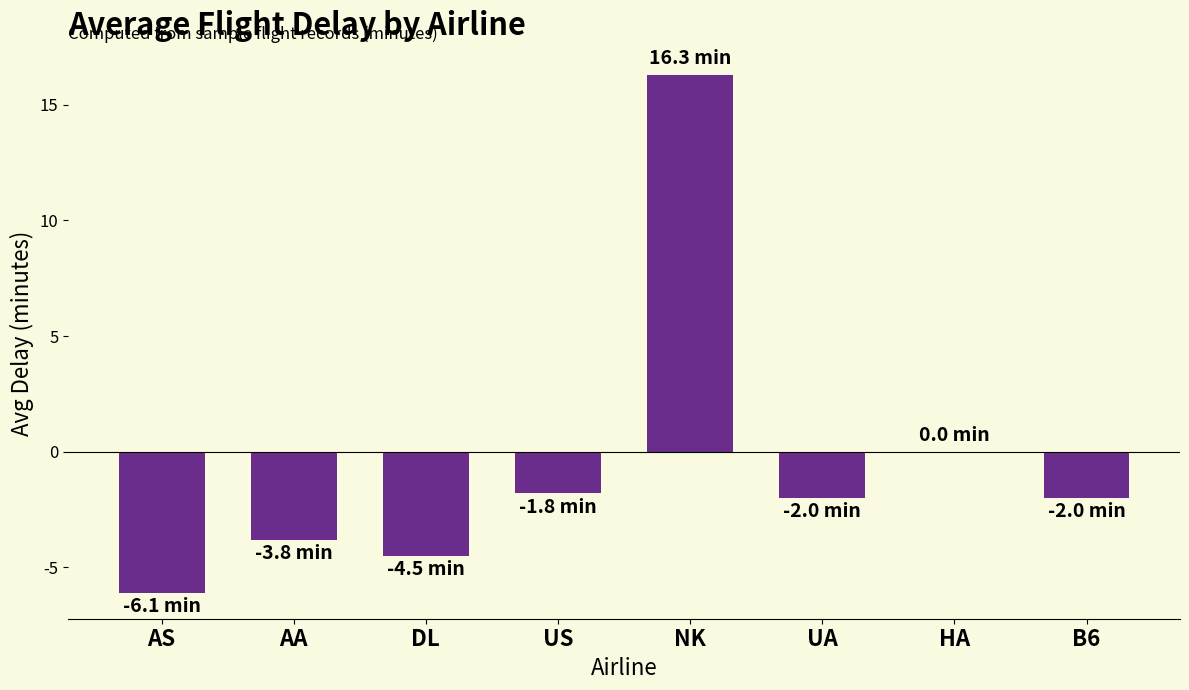

What is the sum of all values?

-3.9